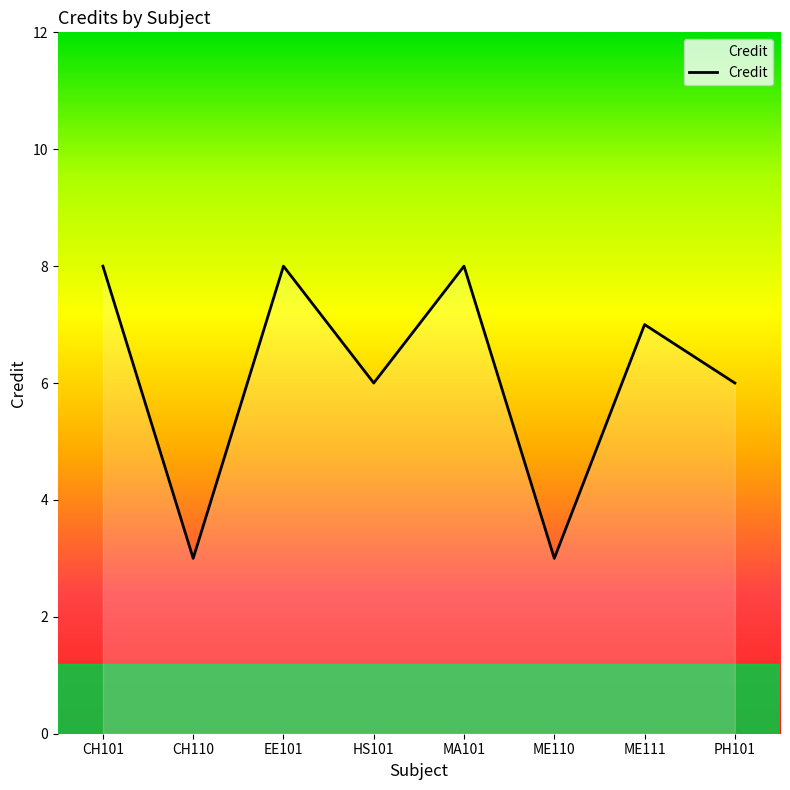

How many series are shown in this chart?

1